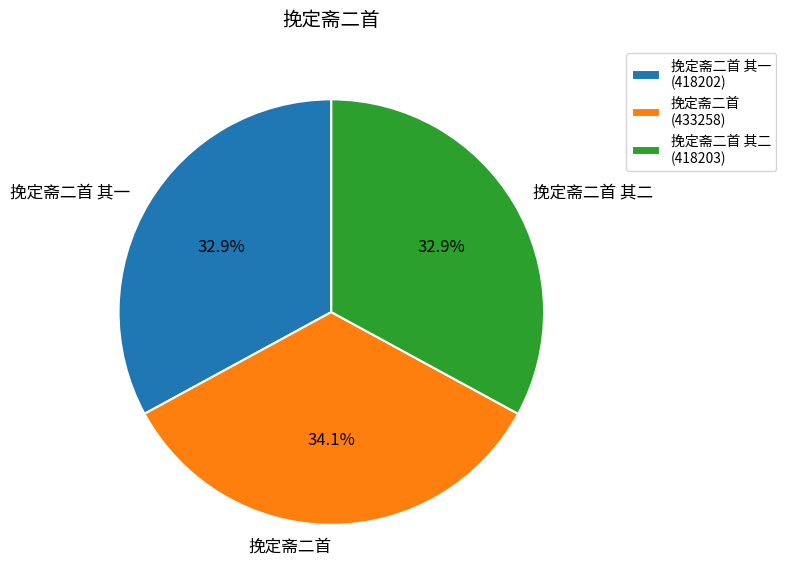

Which slice is the largest?

挽定斋二首